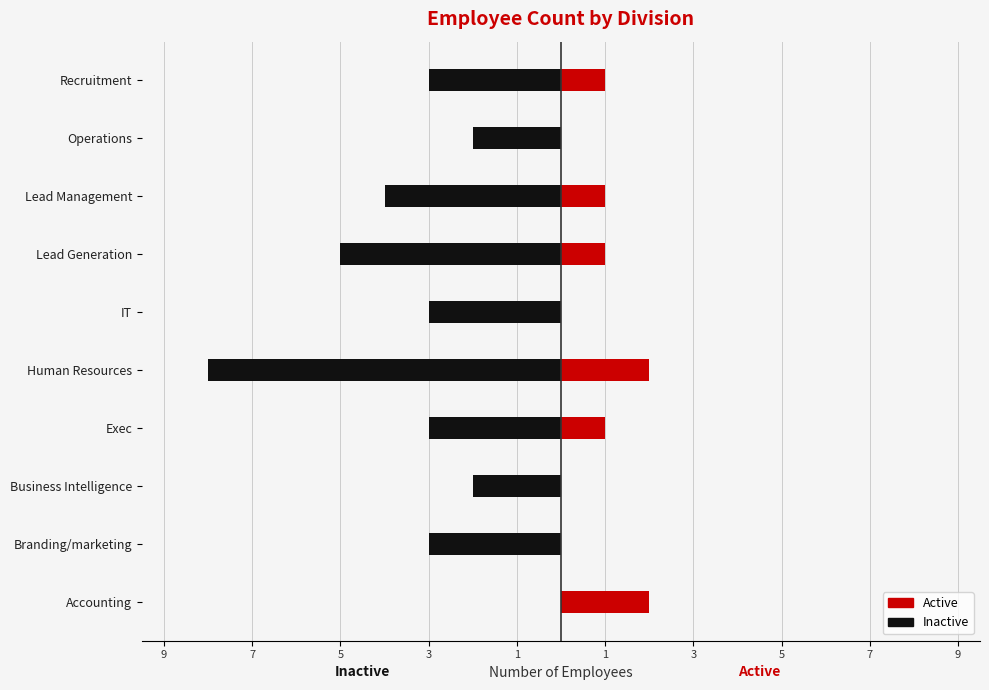

Between Accounting and Human Resources, which series saw the biggest shift?

Inactive